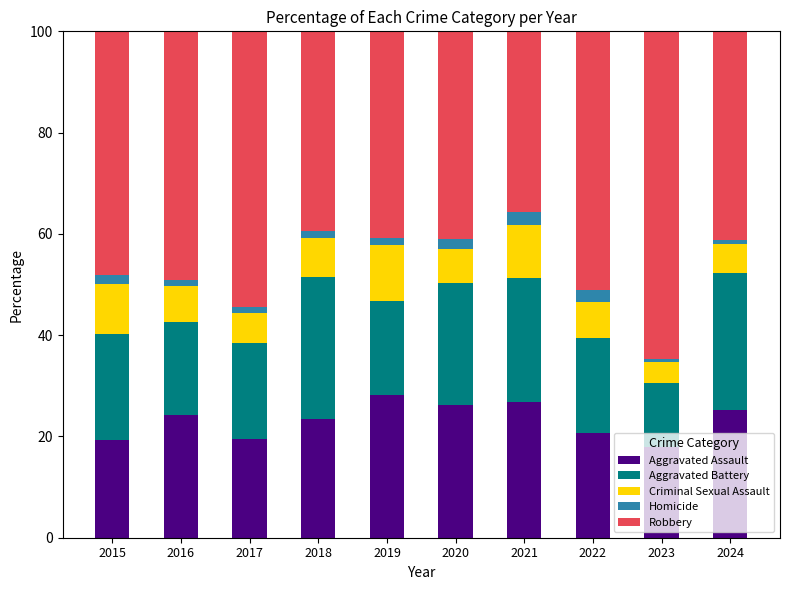

How many distinct data groups are displayed?

5